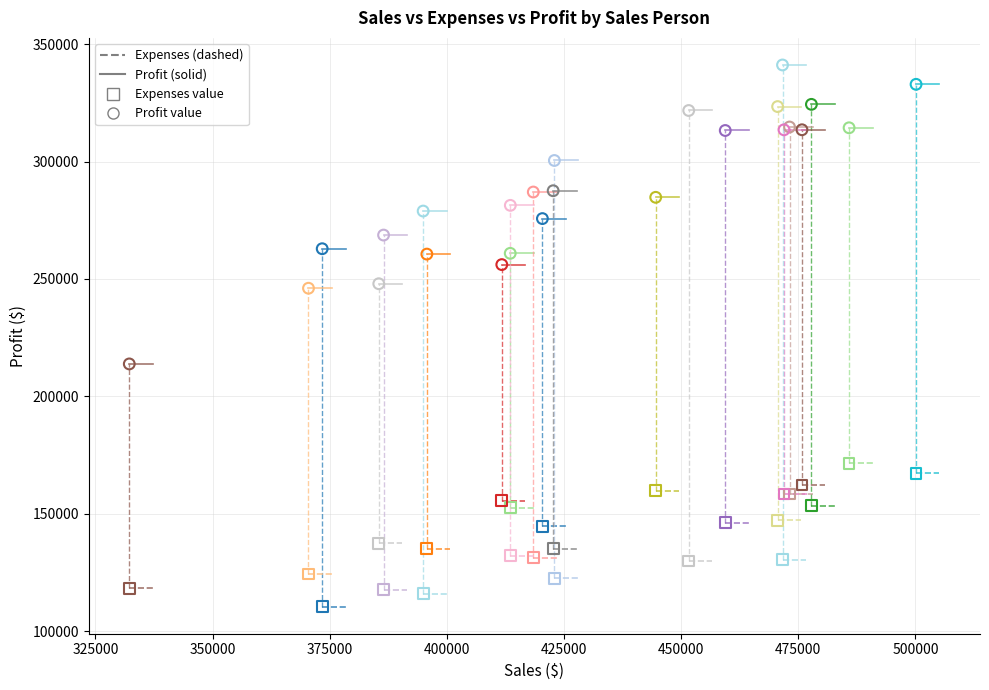

Across all series, what Y value is closest to 225807?

213838.5